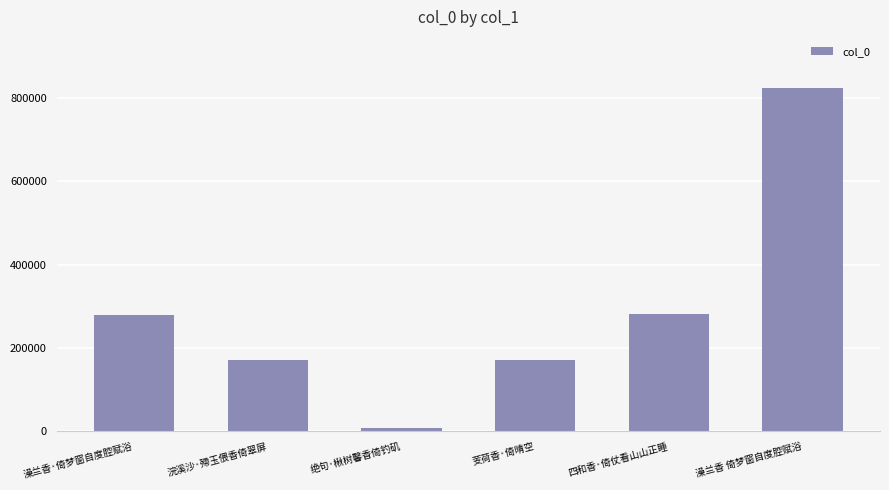

Are the bars horizontal?

No